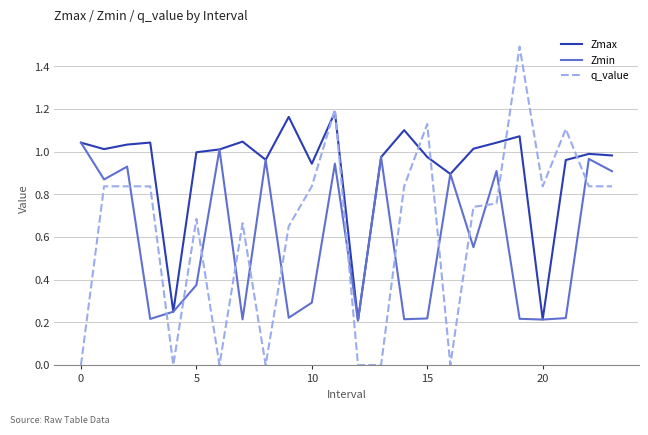

What is the maximum value for q_value?

1.5